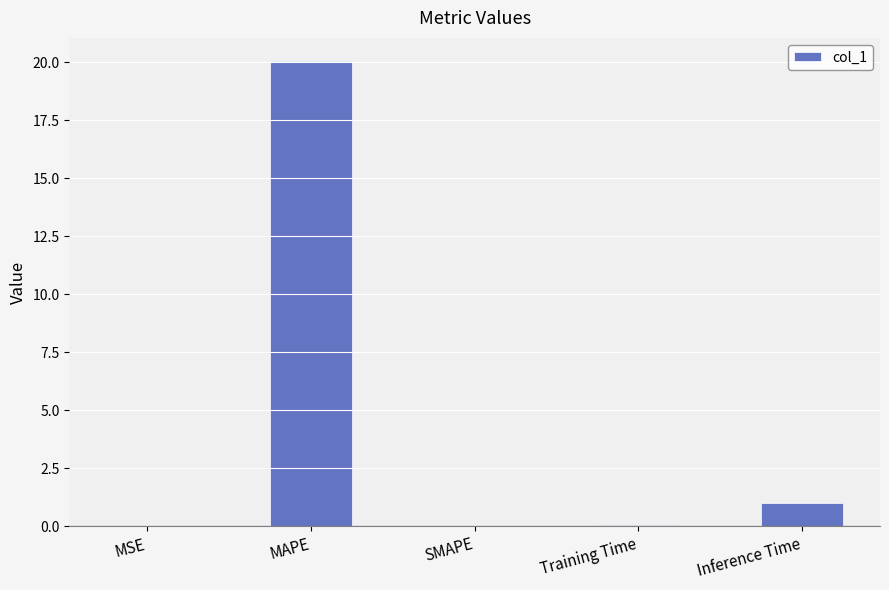

Which category has the highest value across all series?

MAPE